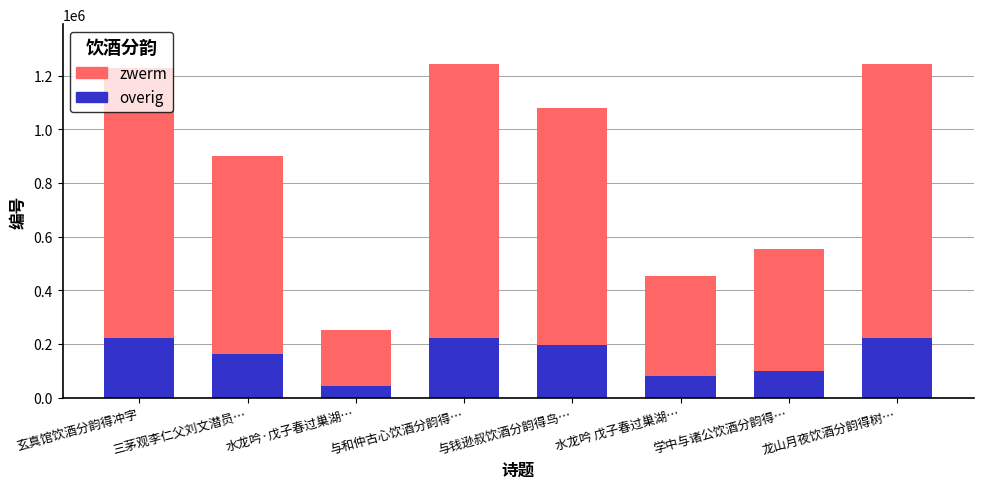

Is it true that overig equals 223626.6 at 与和仲古心饮酒分韵得…?

True